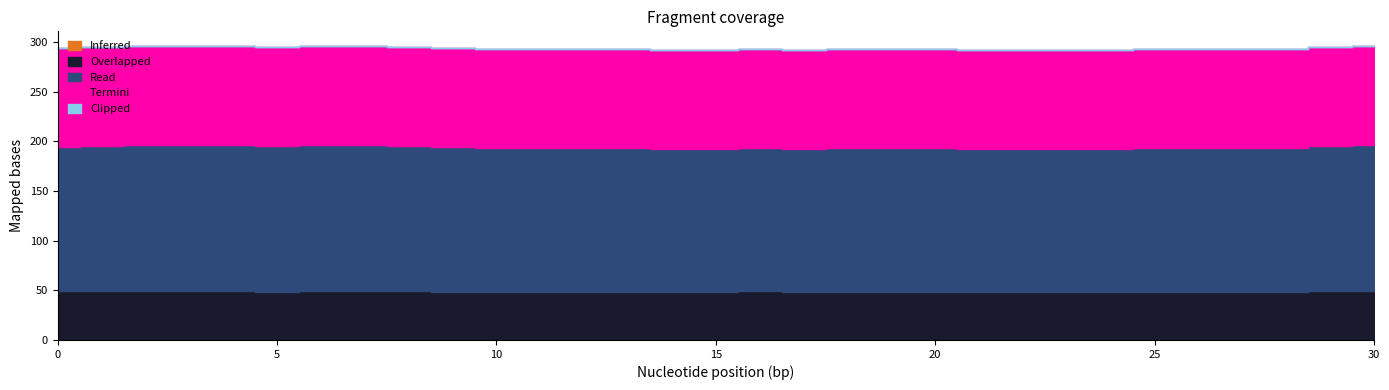

What is the difference between the maximum and minimum values in the Overlapped series?

1